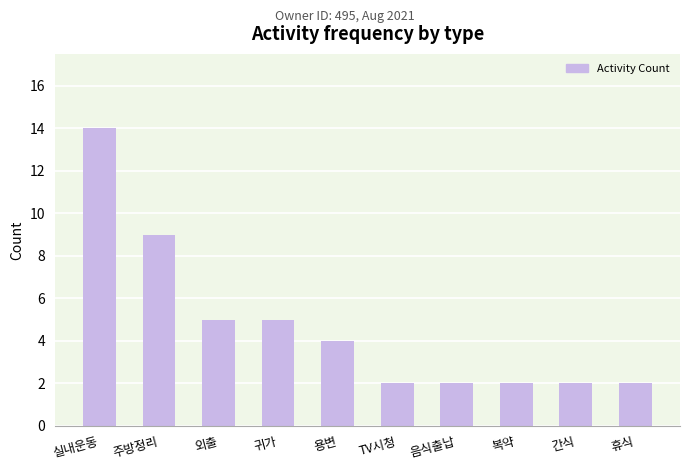

Are the bars grouped side by side (vs. stacked)?

No